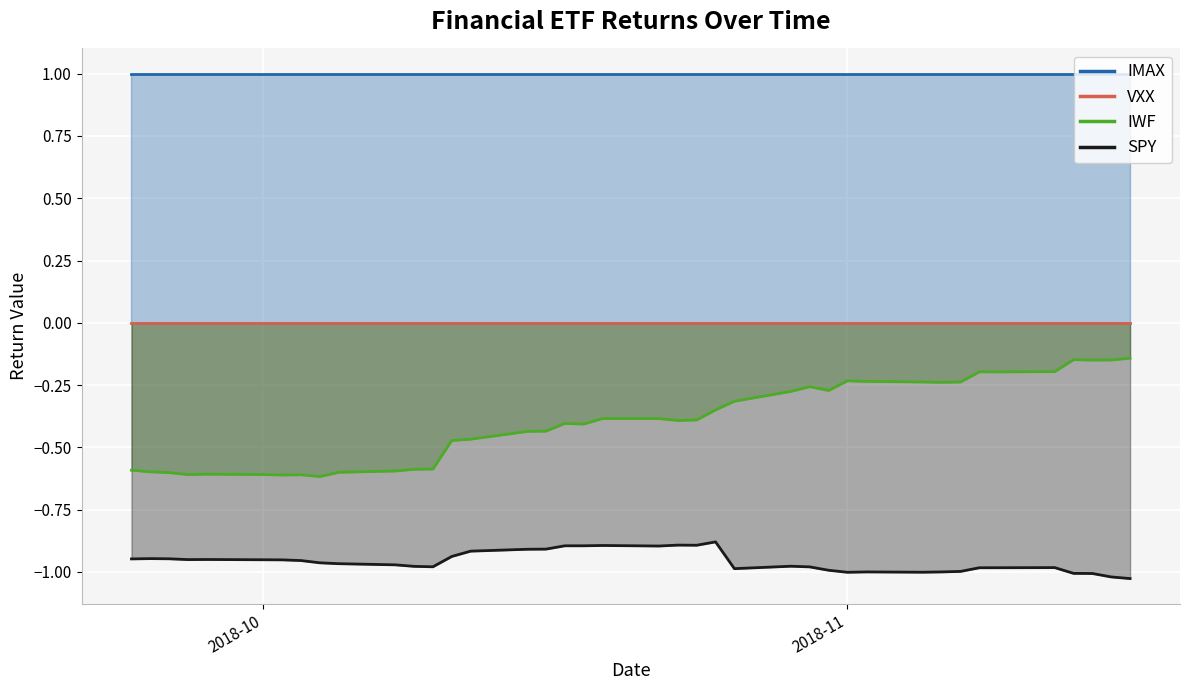

True or false: SPY and IWF cross at least once.

False